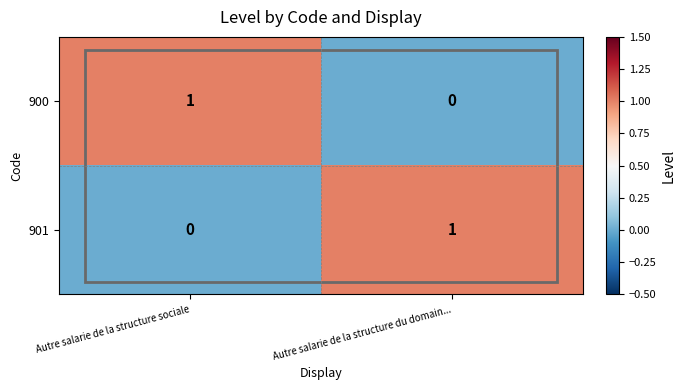

Is the value of 901 at Autre salarie de la structure du domain... greater than the value of 900 at Autre salarie de la structure du domain...?

Yes